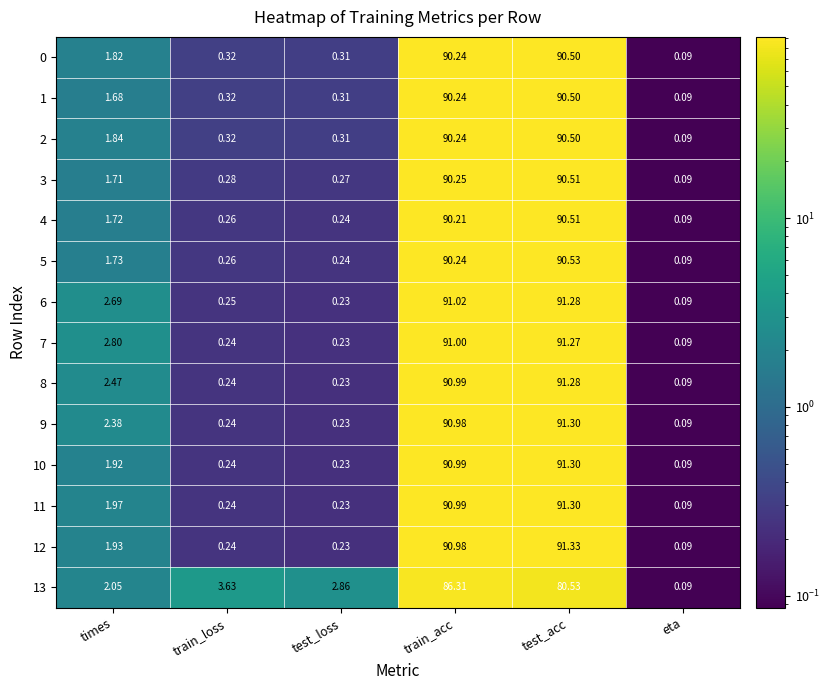

At which label does 13 first exceed 3?

train_loss